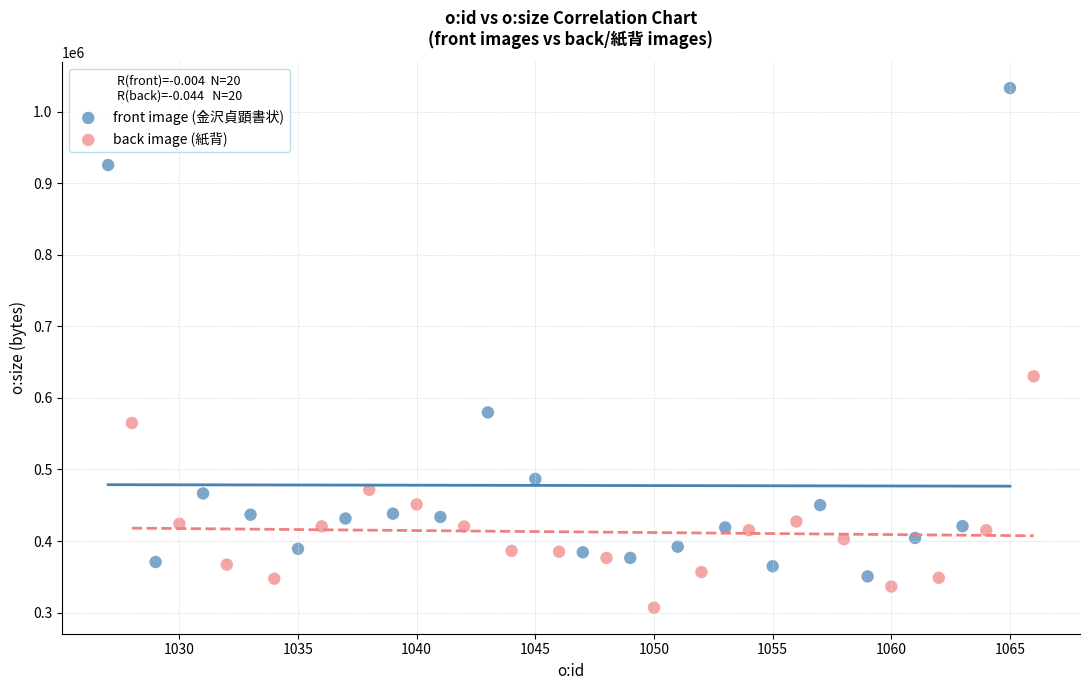

Which series contains the highest Y value?

front image (金沢貞顕書状)